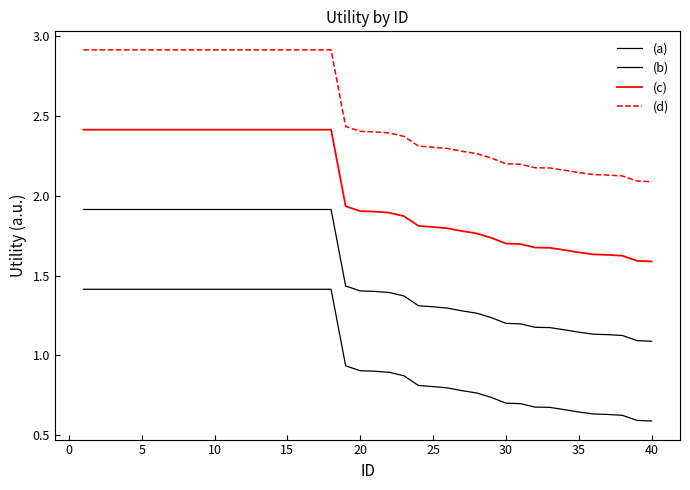

How many lines are shown in the chart?

4